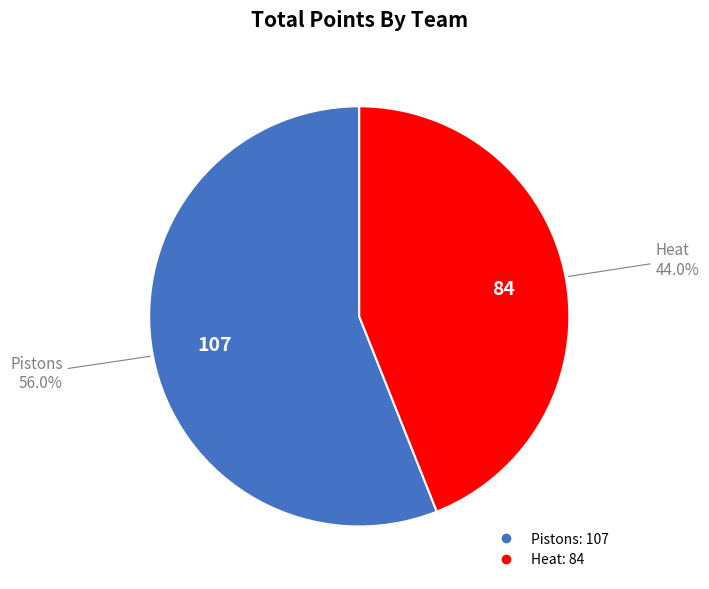

Which category accounts for the majority?

Pistons